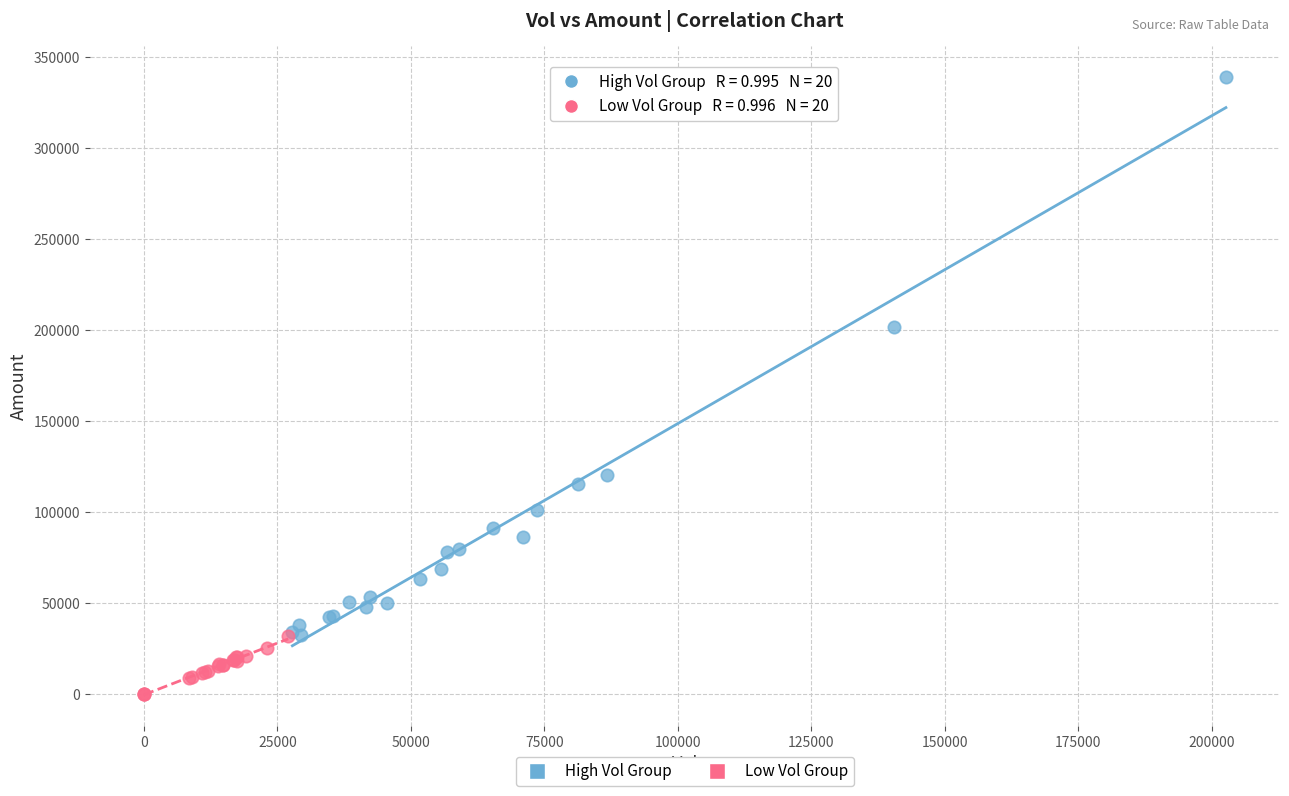

Which series has the largest Y range (max minus min)?

High Vol Group